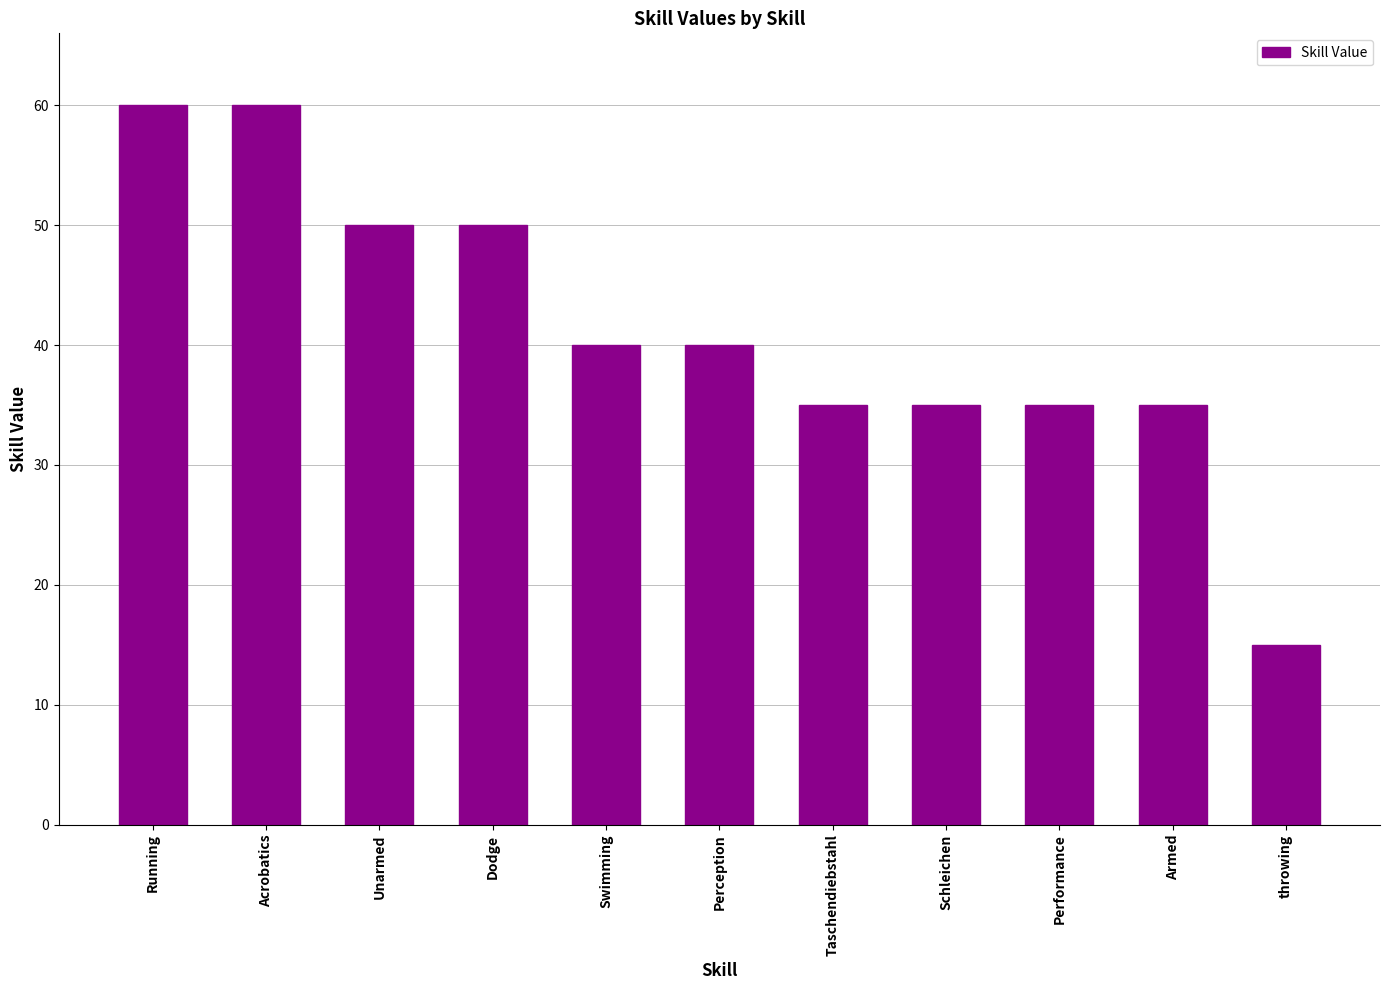

Which has a higher value, Schleichen or Unarmed?

Unarmed